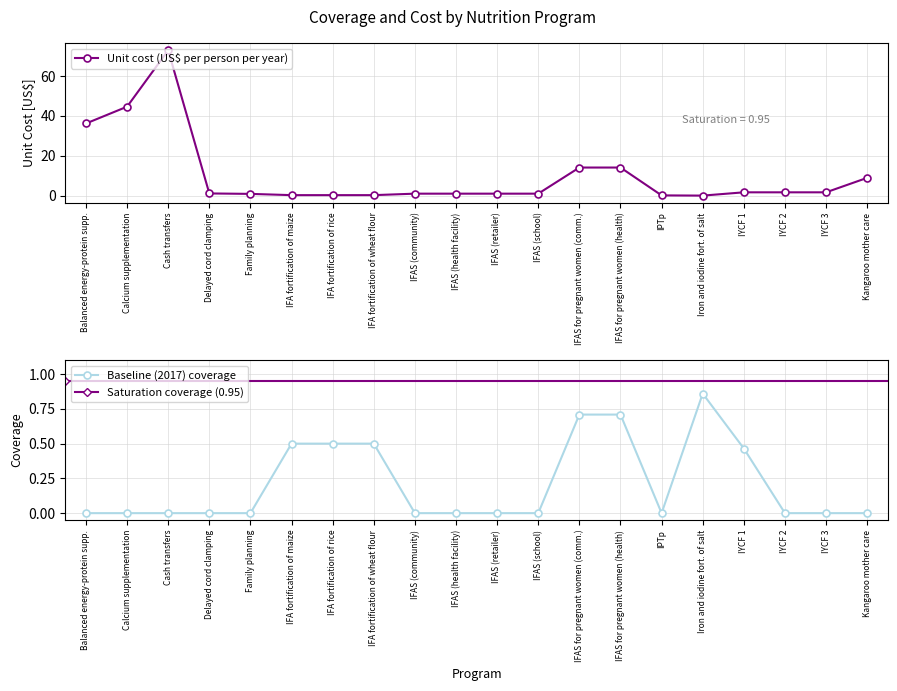

How many intersections are there between baseline_coverage and unit_cost?

4